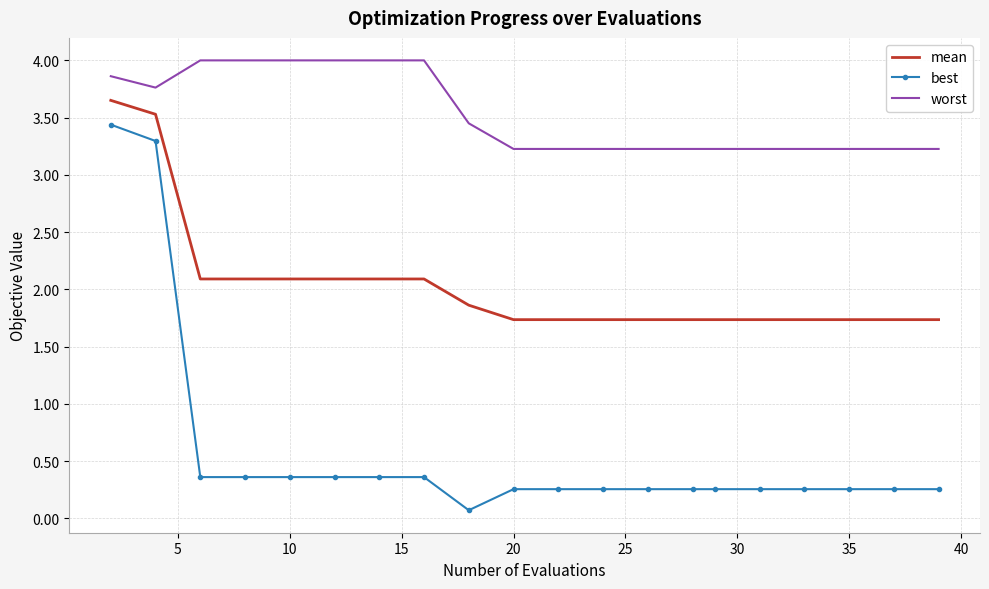

How many series are shown in this chart?

3